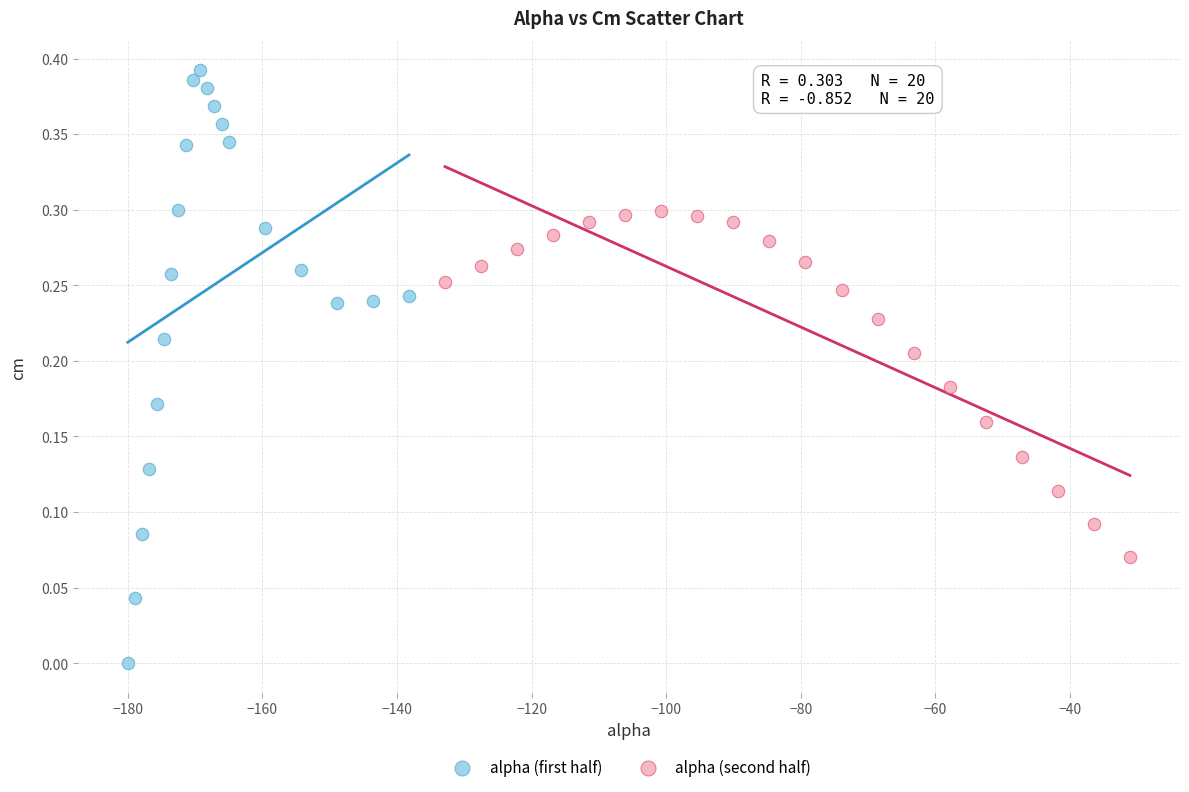

What are all the series names shown in the legend?

alpha (first half), alpha (second half)